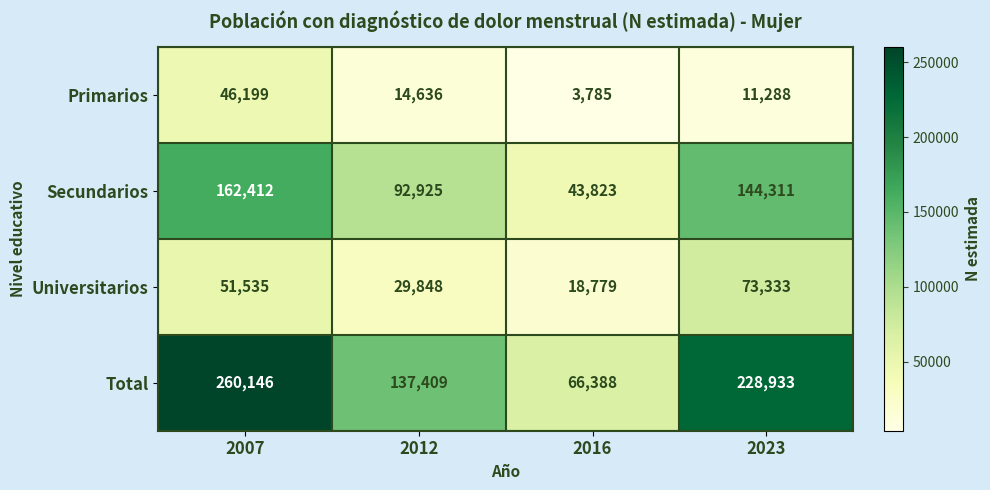

At which label does Total first exceed 228933?

2007